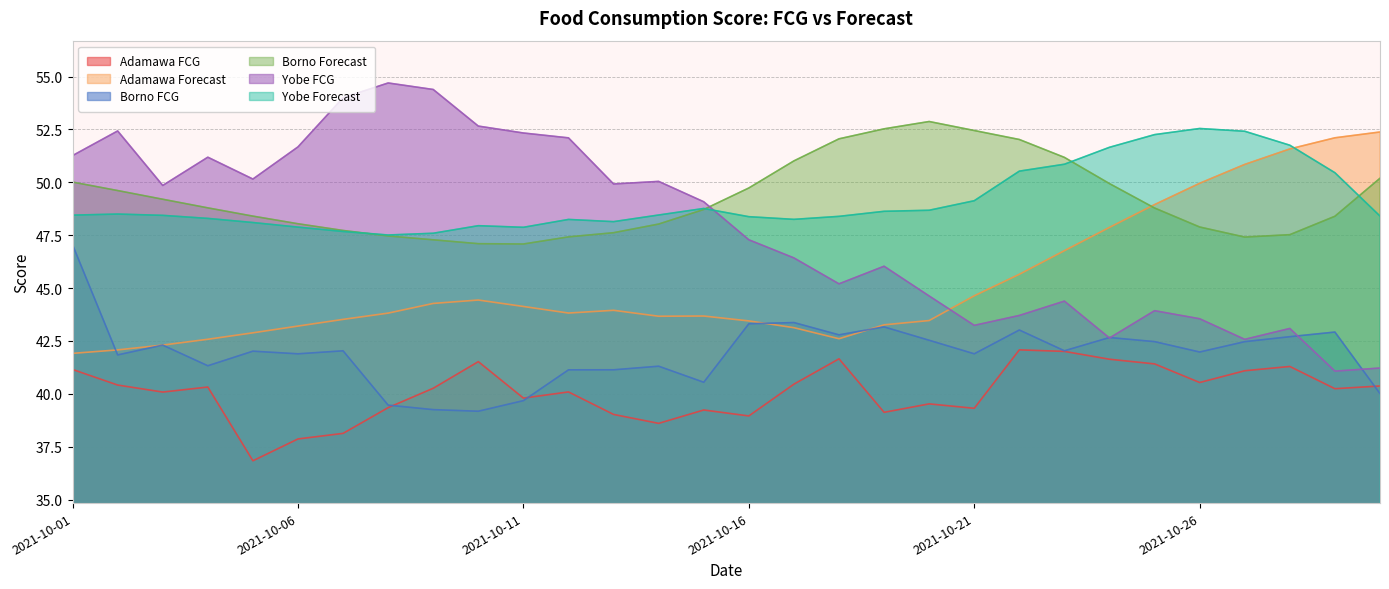

What is the total value across all series at 2021-10-30?

272.6